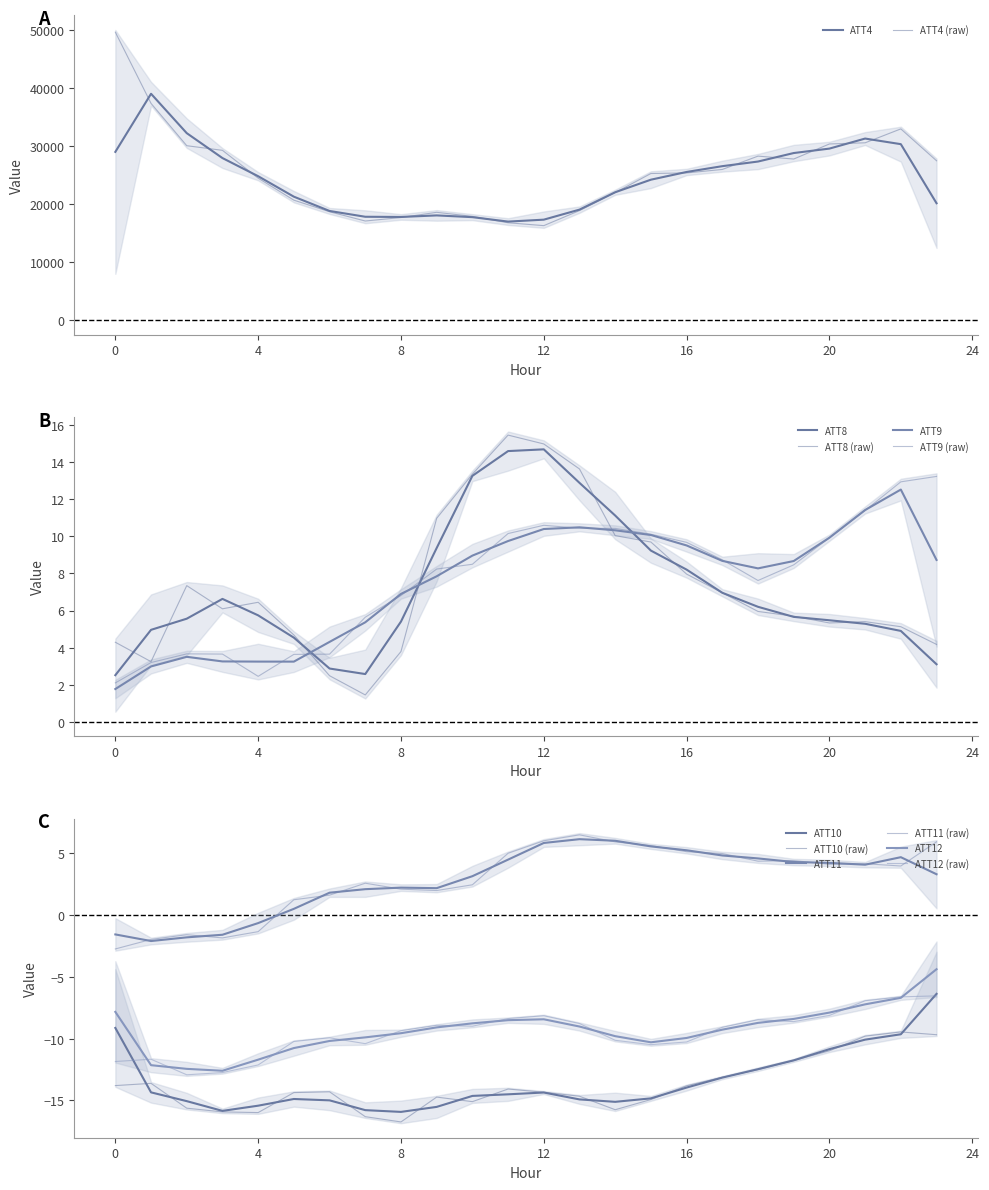

What is the spread (max minus min) of values at 23?

27509.7